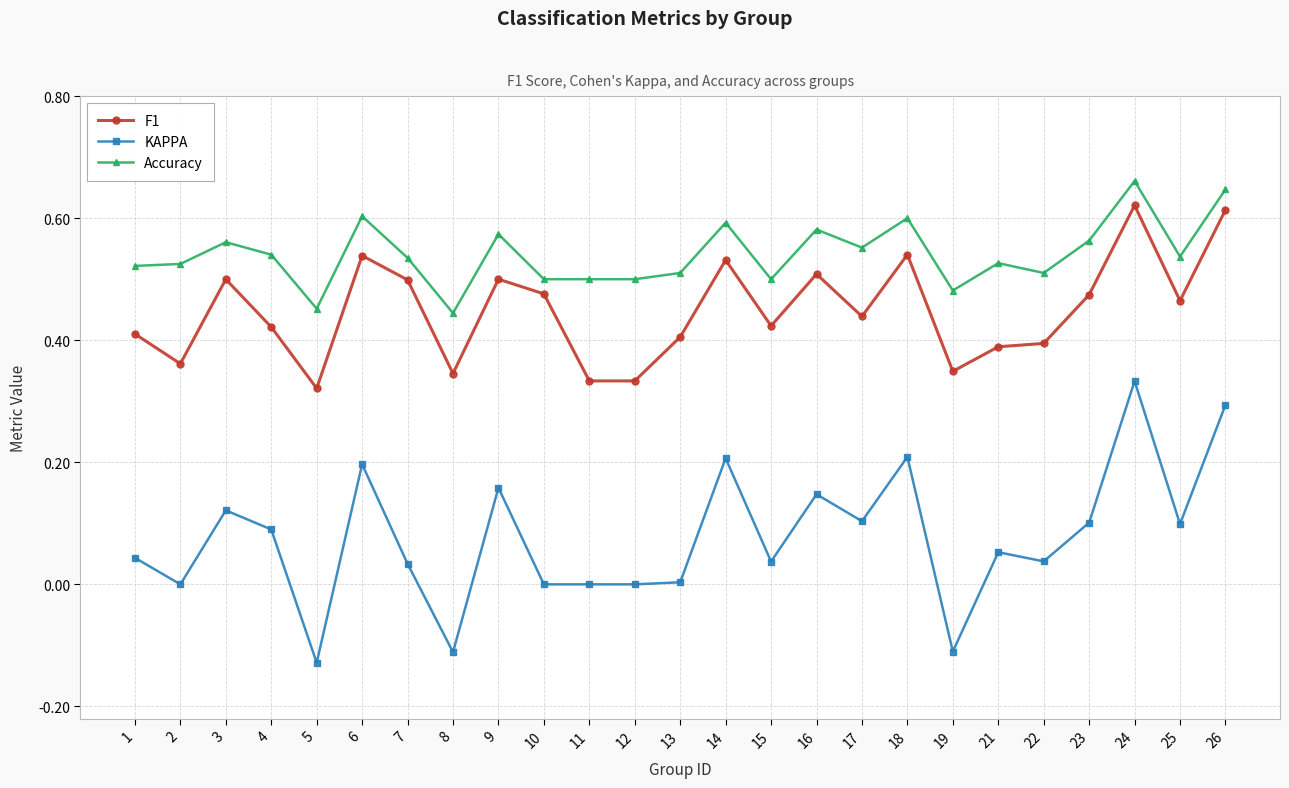

How many series are shown in this chart?

3